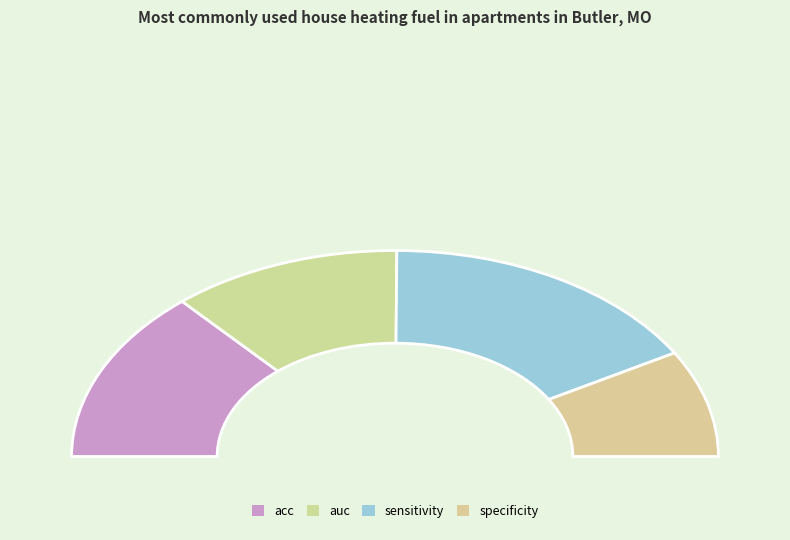

Which category has the smallest portion of the pie?

specificity